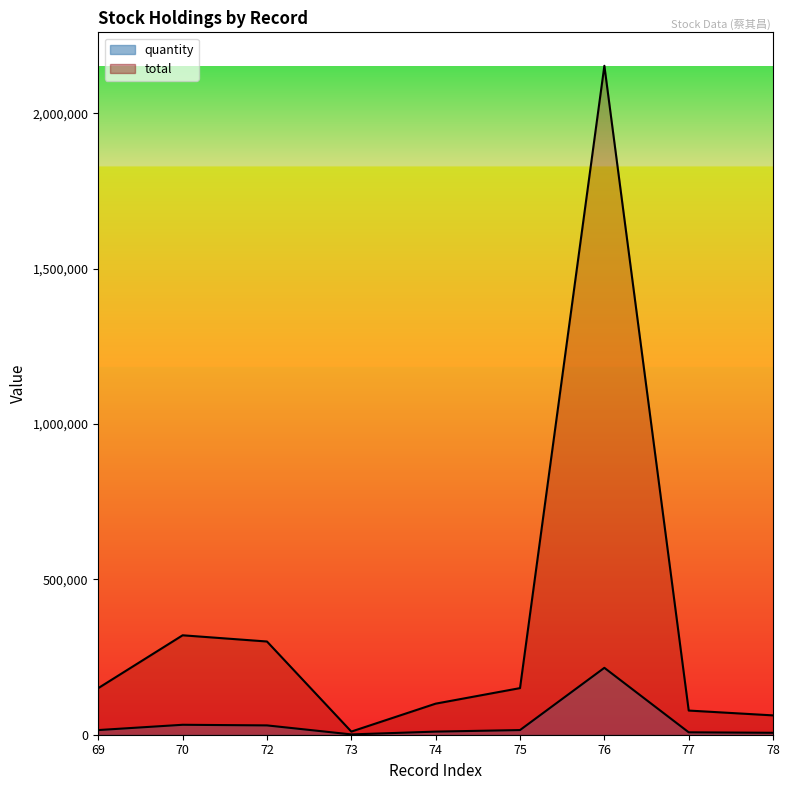

Rank the series by their maximum value, from lowest to highest.

quantity, total